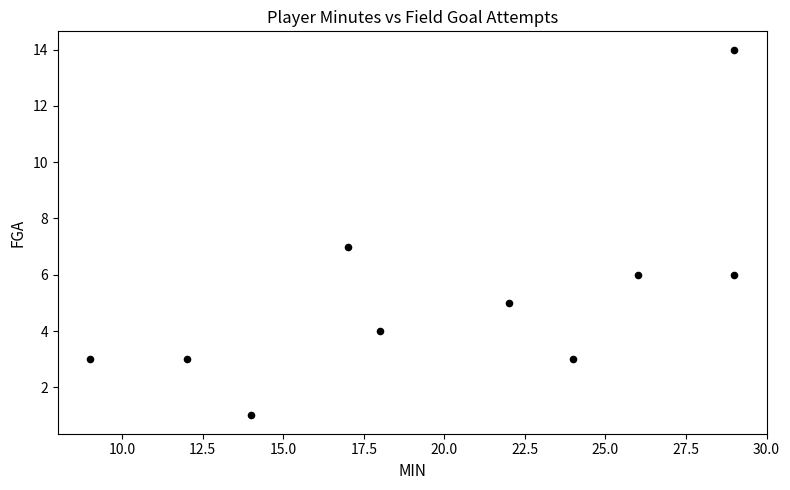

What is the average X value?

20